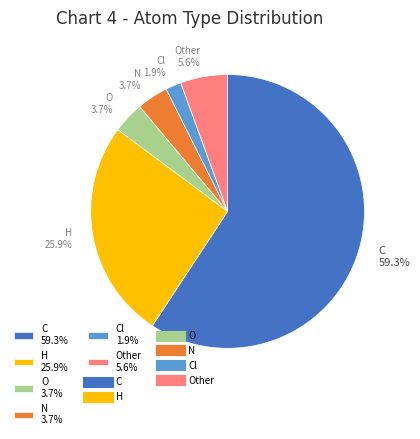

Count the number of slices in the pie.

6